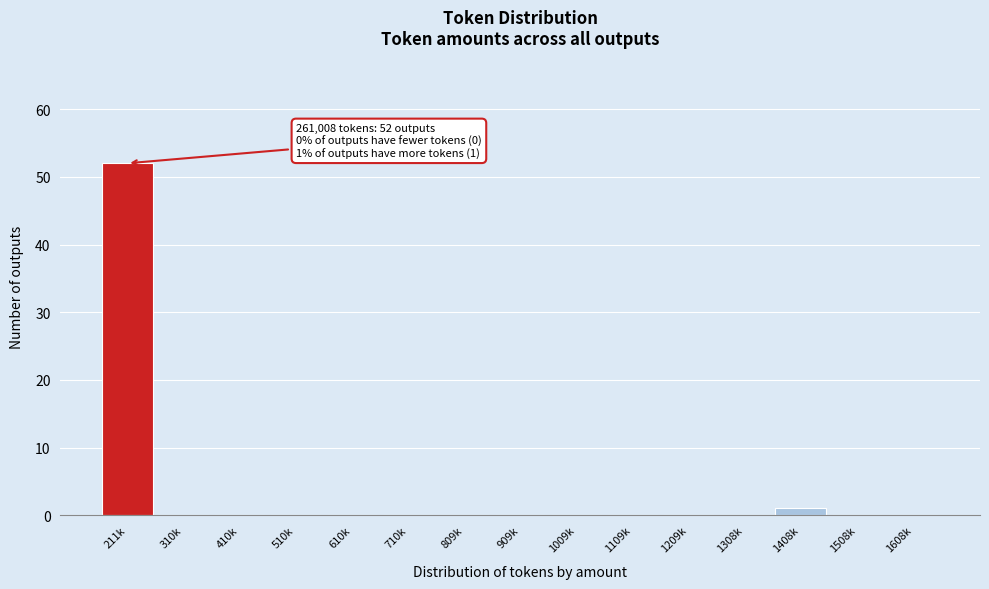

Reading left to right, transcribe all the data shown in this chart.

211k=52	310k=0	410k=0	510k=0	610k=0	710k=0	809k=0	909k=0	1009k=0	1109k=0	1209k=0	1308k=0	1408k=1	1508k=0	1608k=0